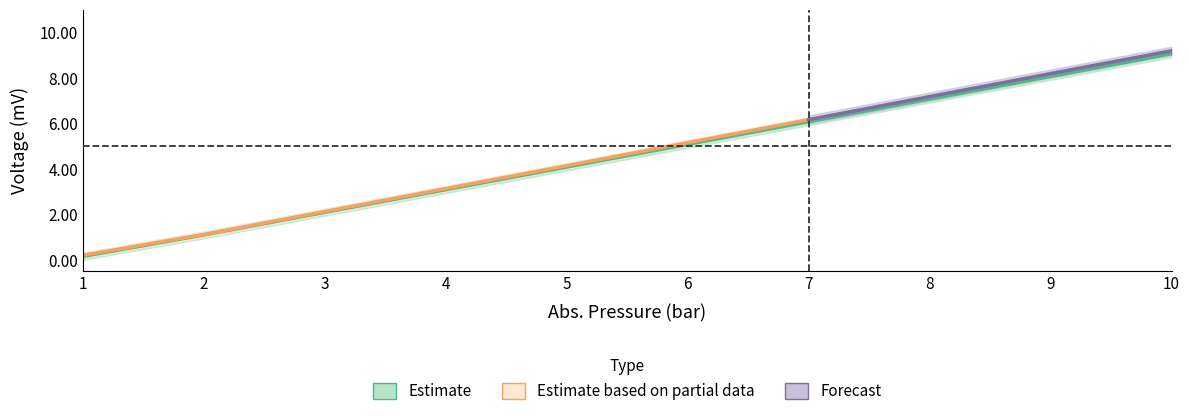

Reading right to left, transcribe all the data shown in this chart.

Voltage_29408: 9.1	8.1	7.1	6.1	5.1	4.1	3.1	2.1	1.1	0.2
AbsPressure_29408: 10.0	9.0	8.0	7.0	6.0	5.0	4.0	3.0	2.0	1.0
Voltage_29407: 9.2	8.2	7.2	6.2	5.2	4.1	3.1	2.1	1.1	0.2
AbsPressure_29407: 10.0	9.0	8.0	7.0	6.0	5.0	4.0	3.0	2.0	1.1